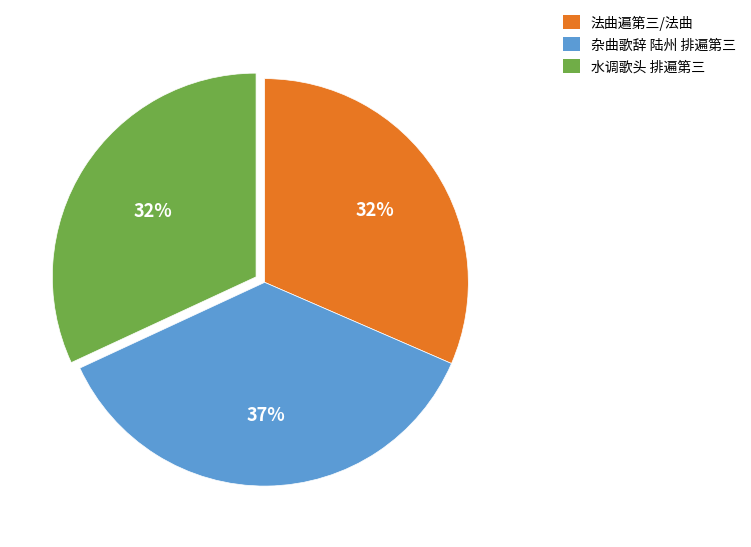

To the nearest percent, what portion does 法曲遍第三/法曲 represent?

32%